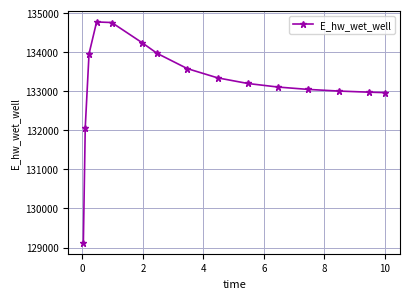

Count the number of categories in the chart.

15